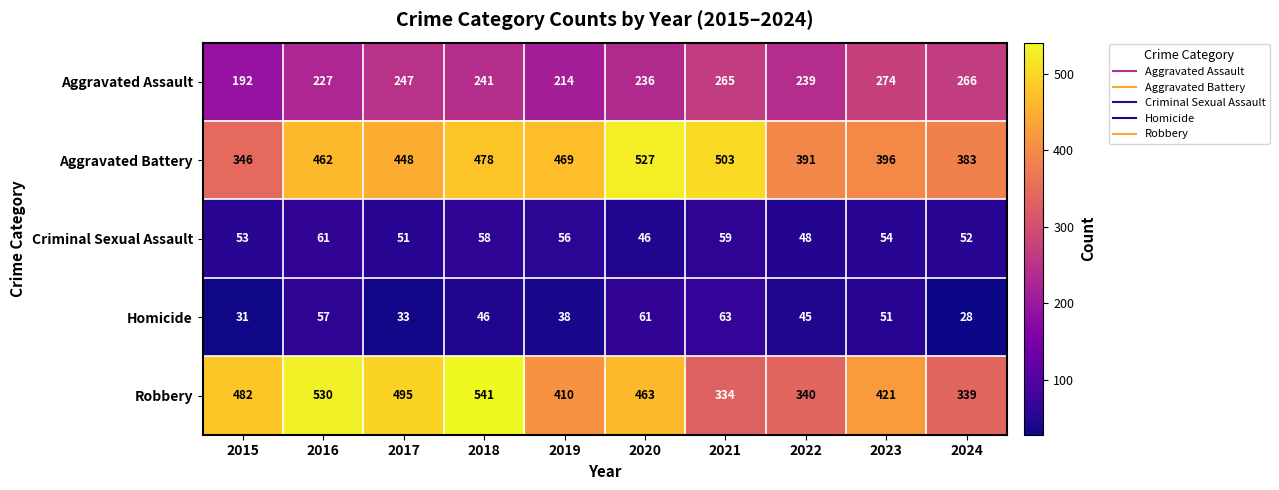

How many categories are shown in the chart?

10